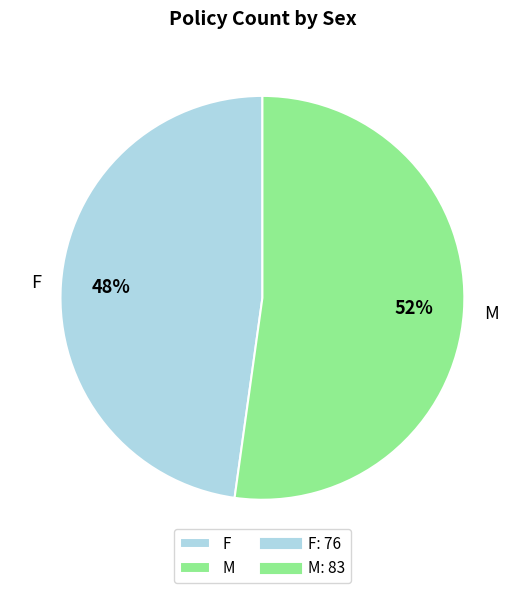

To the nearest percent, what is the average slice percentage?

50%